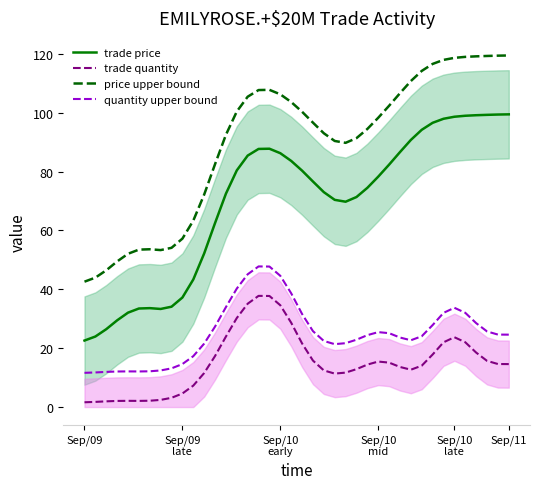

What is the difference between the trade quantity values at 8 and 24?

8.6